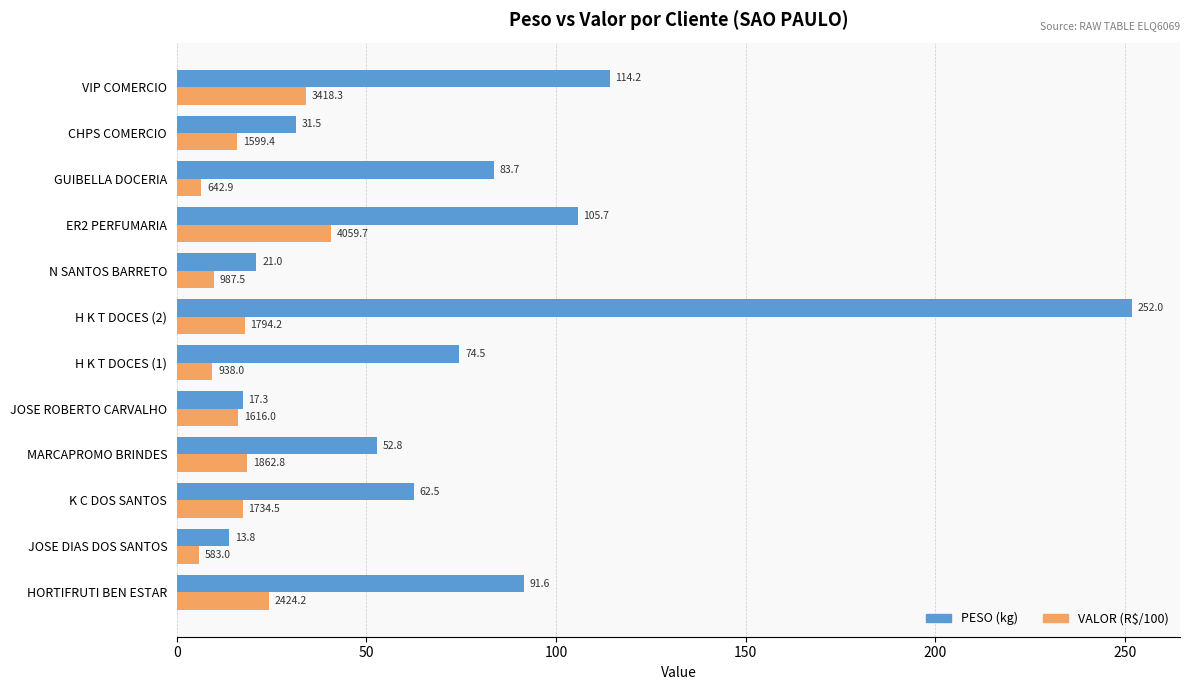

What is the spread (max minus min) of values at CHPS COMERCIO?

15.5